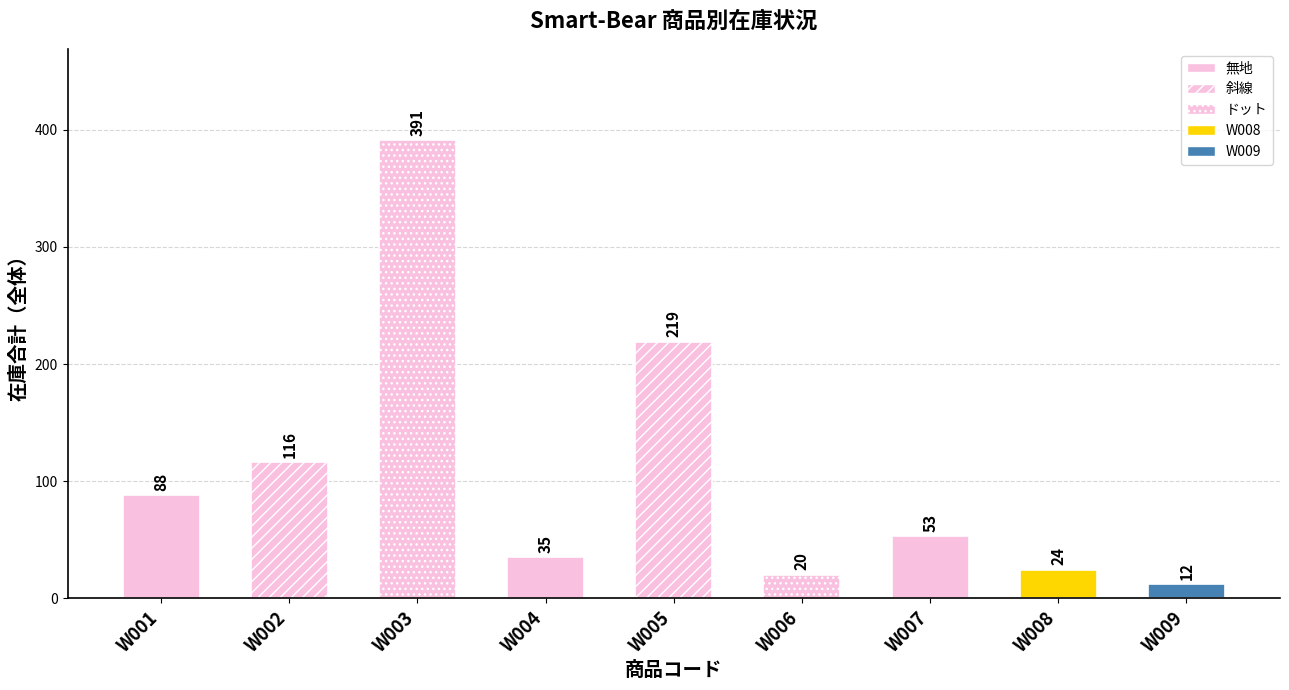

What is the difference between the second highest and second lowest values?

199